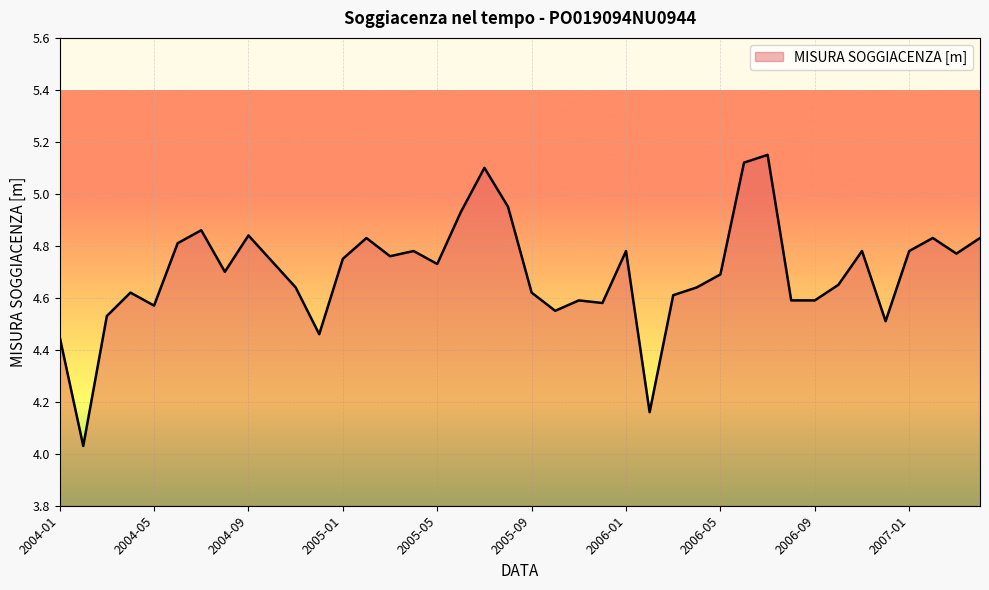

What is the sum of all values?

187.9